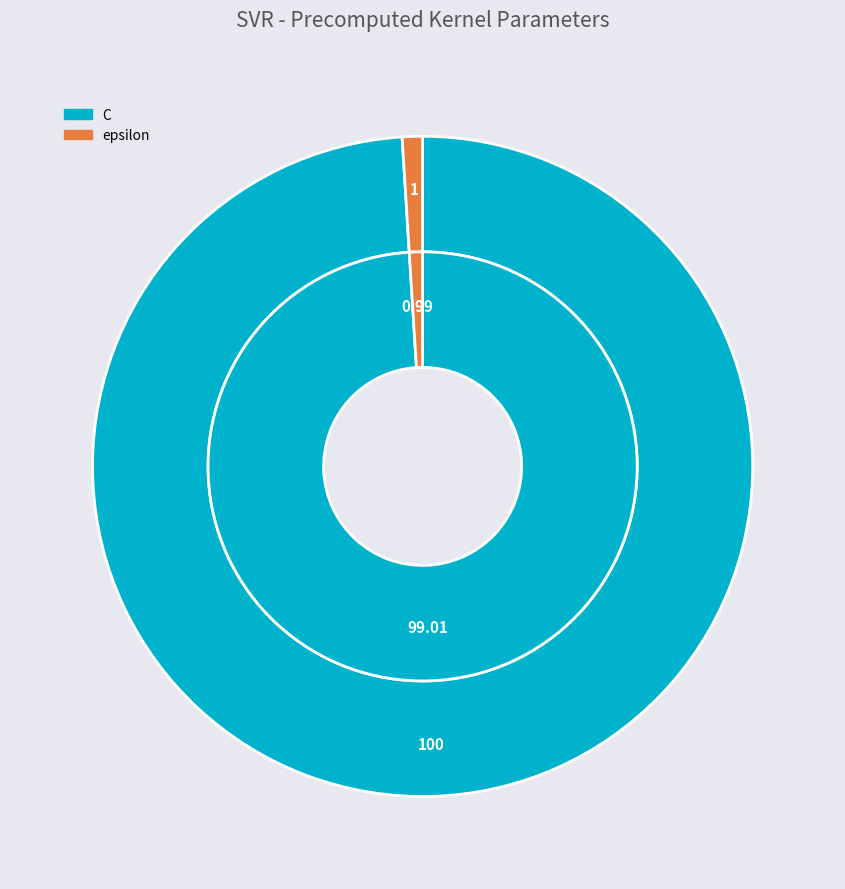

Is C the majority of the pie?

Yes